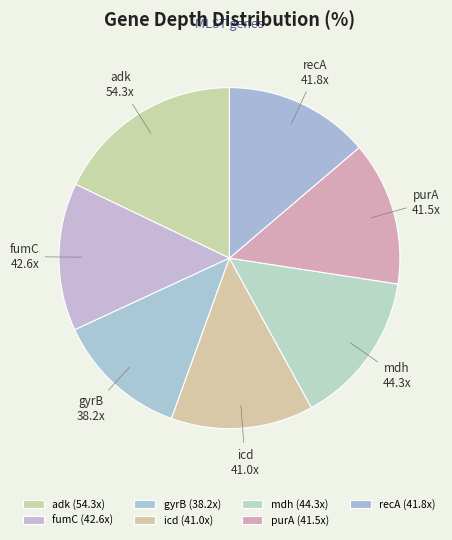

Which category has the biggest portion of the pie?

adk